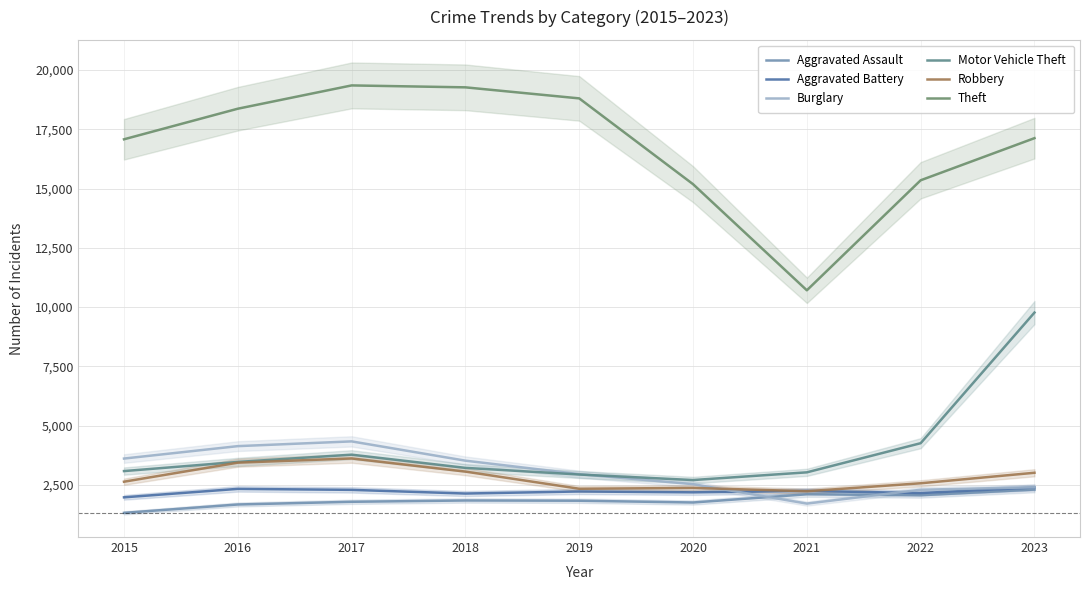

How many categories are shown in the chart?

9